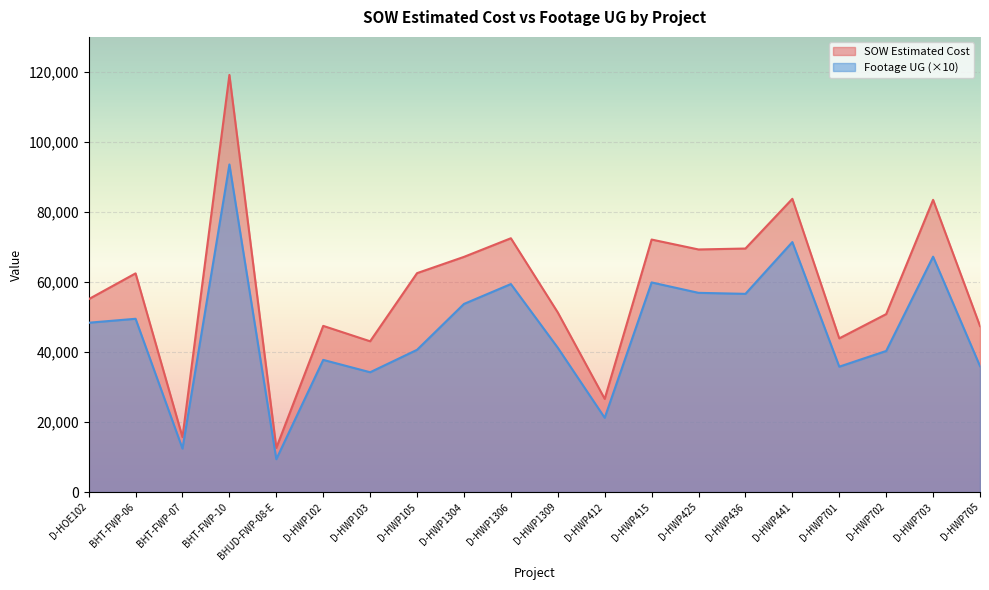

What is the difference between the maximum and minimum values in the SOW Estimated Cost series?

106533.9